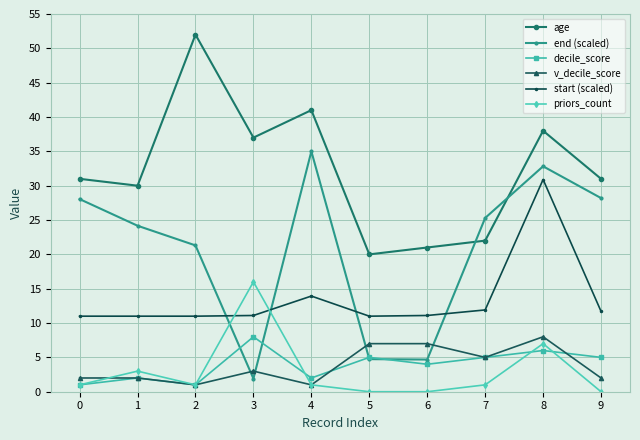

True or false: priors_count and start (scaled) intersect in this chart.

True